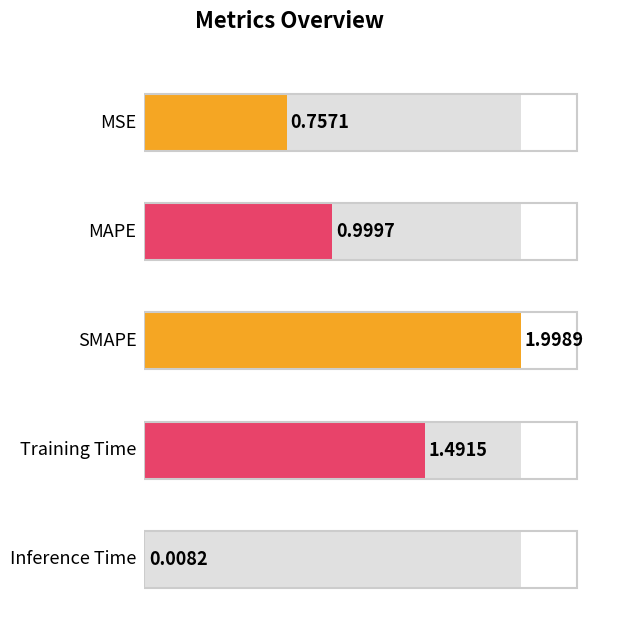

Is it true that the value at MSE is 0.8?

True